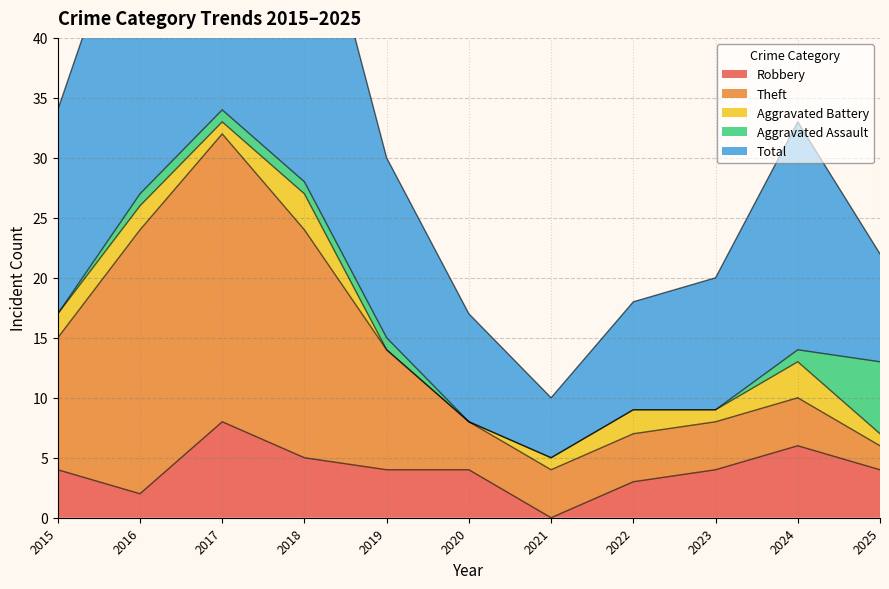

How many series are shown in this chart?

5